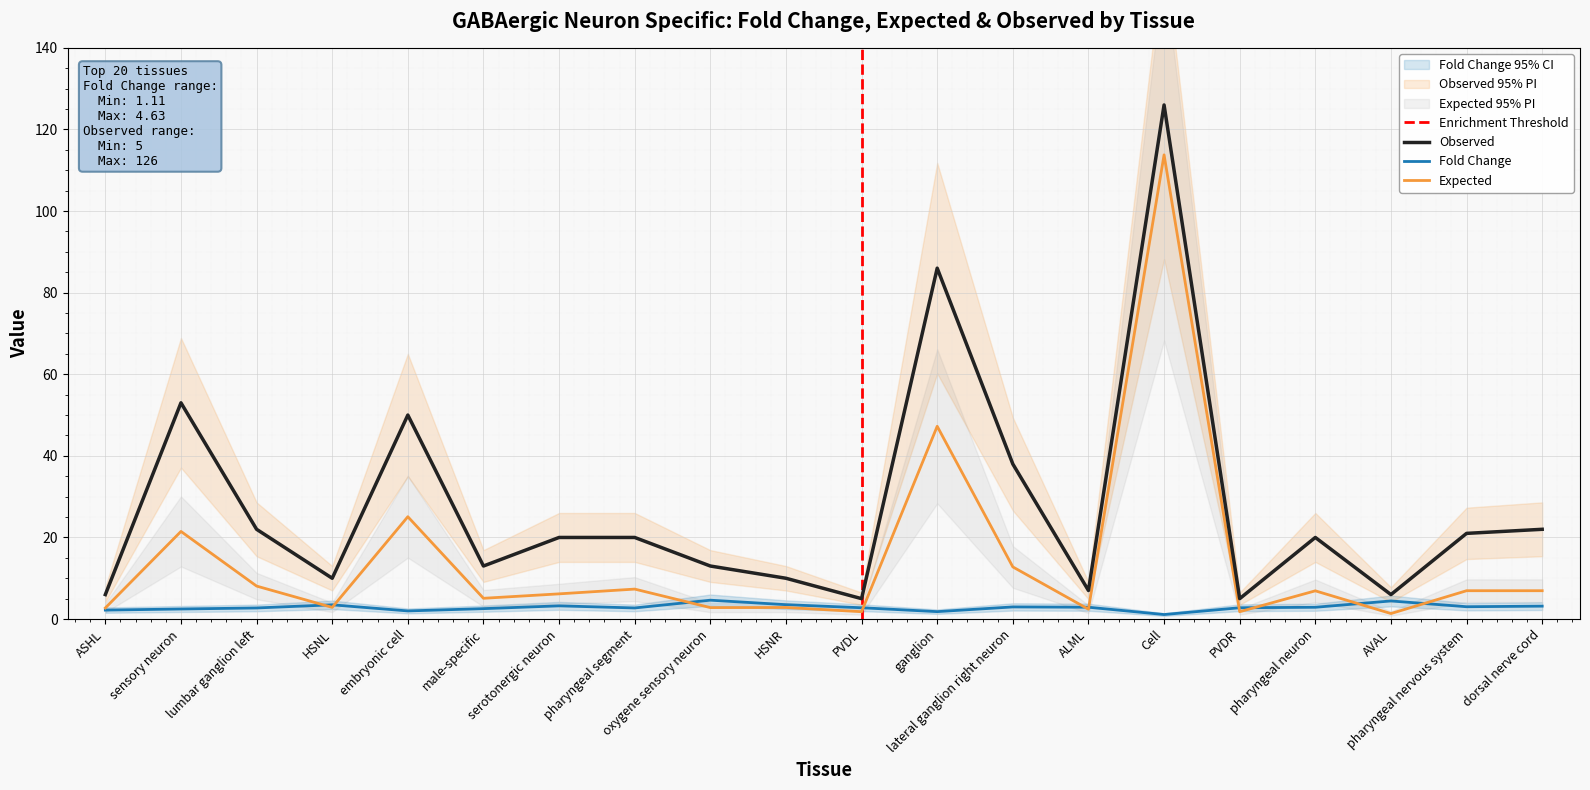

Which series has the widest spread of values?

Observed